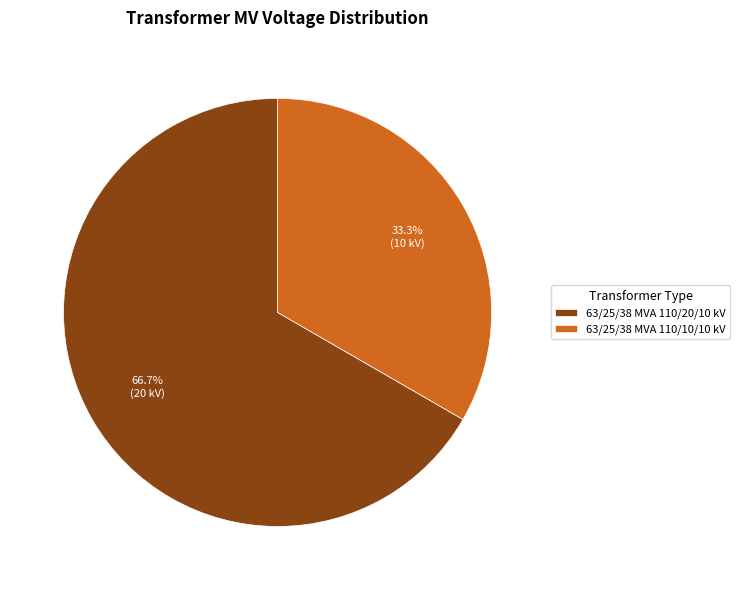

To the nearest percent, what portion does 63/25/38 MVA 110/10/10 kV represent?

33%